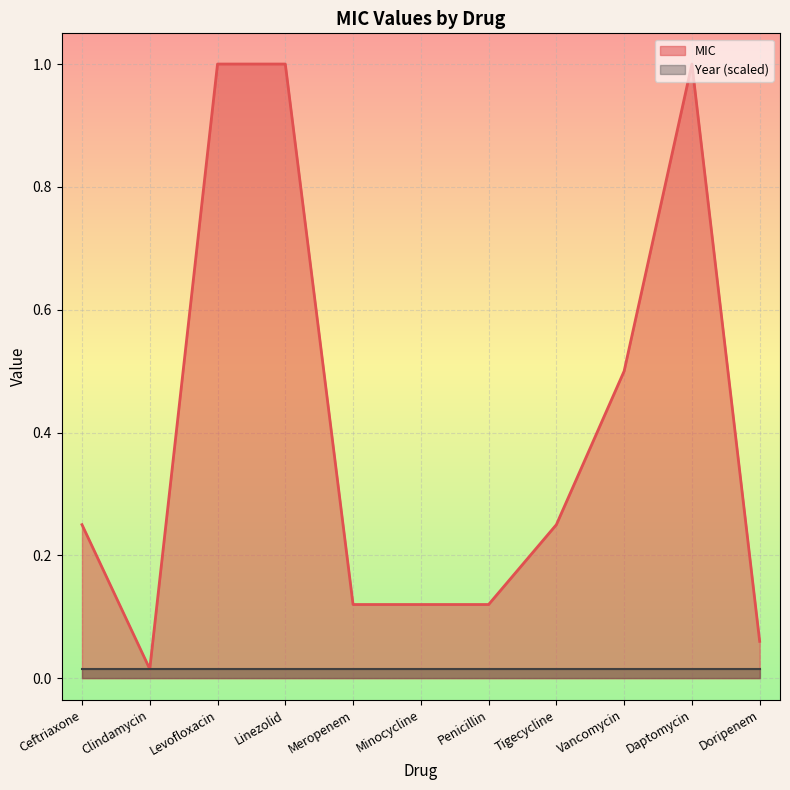

What is the label of the 4th point from the right?

Tigecycline